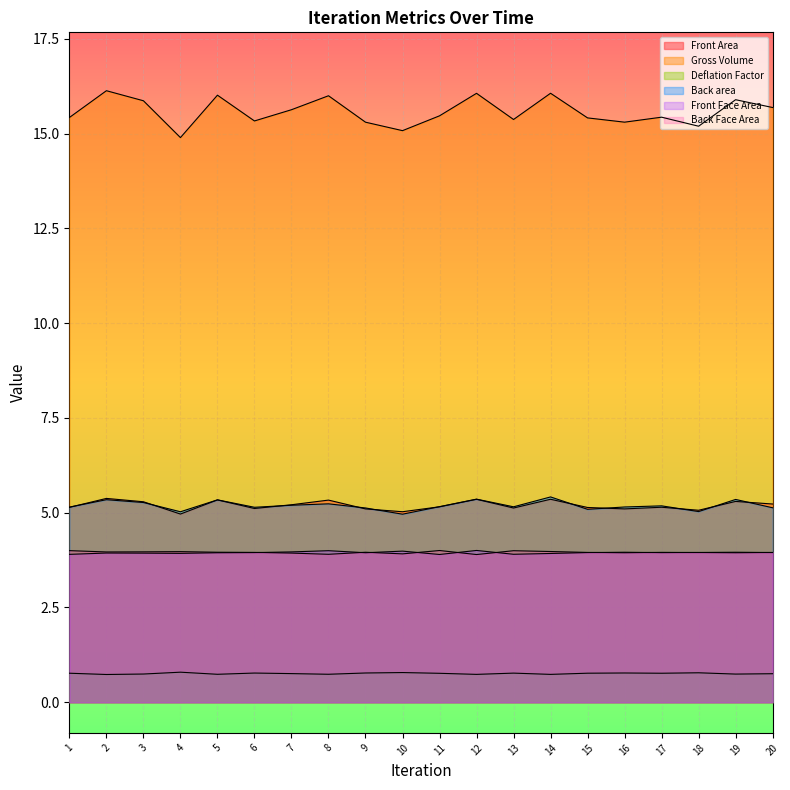

Read the Deflation Factor value at 7.

0.8